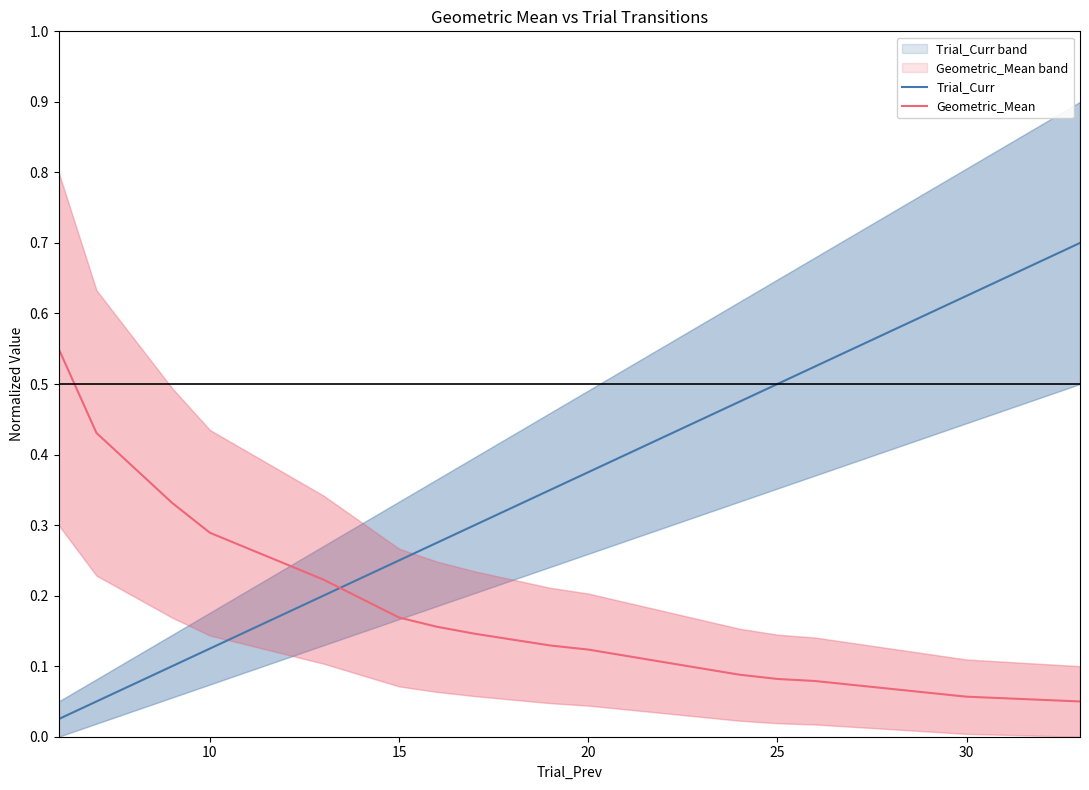

Count the number of categories in the chart.

16